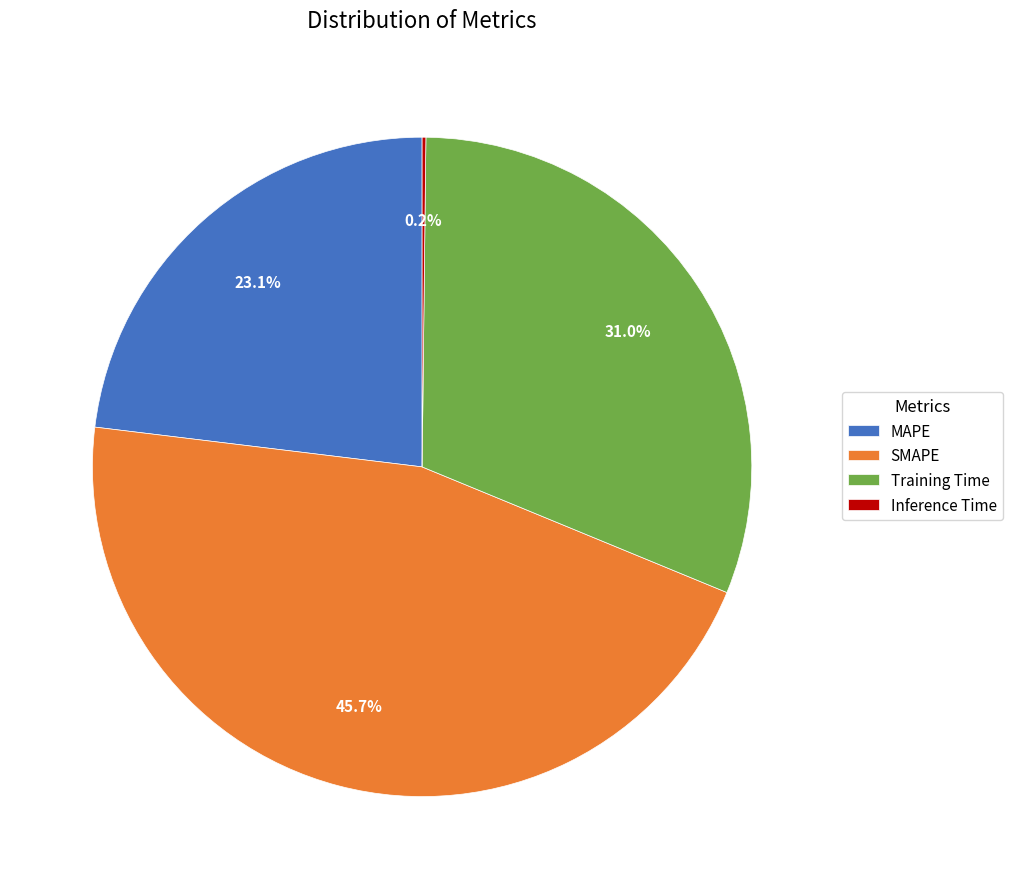

Approximately how many times larger is the value at MAPE compared to Training Time?

0.7